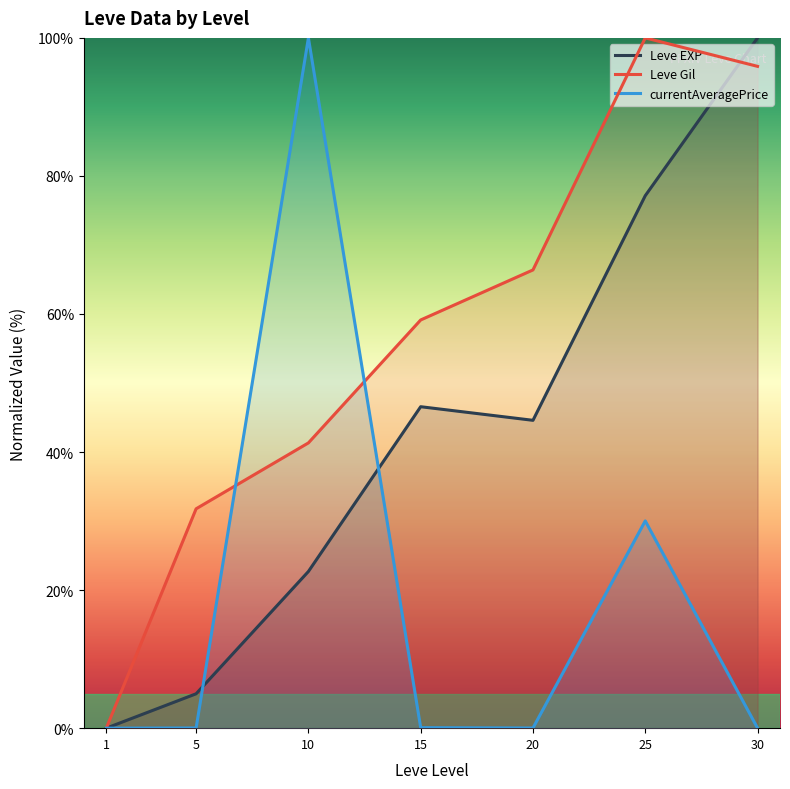

Reading right to left, list all the values displayed in this chart.

Leve EXP: 100.0	77.1	44.6	46.6	22.7	5.0	0.0
Leve Gil: 95.9	100.0	66.4	59.1	41.3	31.8	0.0
currentAveragePrice: 0.0	30.0	0.0	0.1	100.0	0.0	0.0